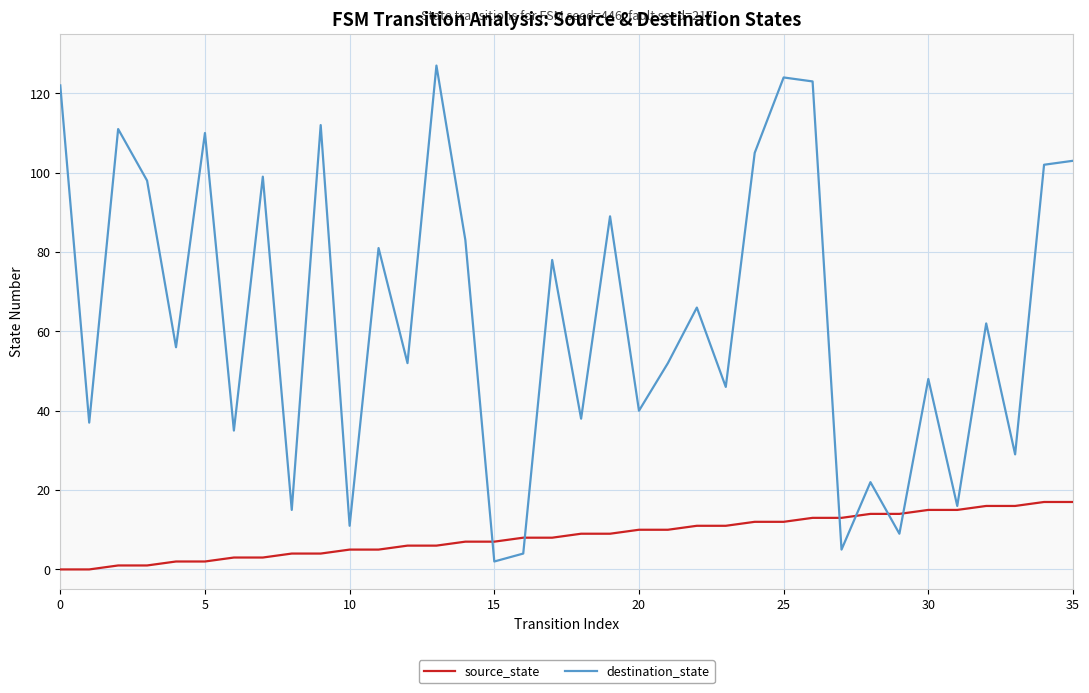

Which series has the largest total across all categories?

destination_state